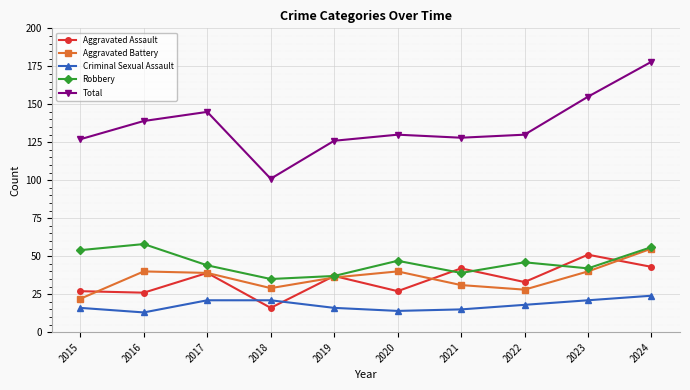

What is the value of the Robbery point at the 8th from the left?

46